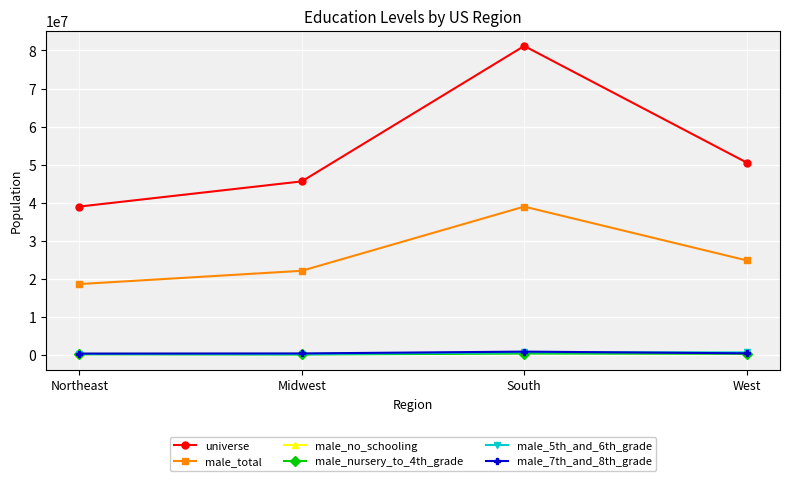

Which series has the widest spread of values?

universe